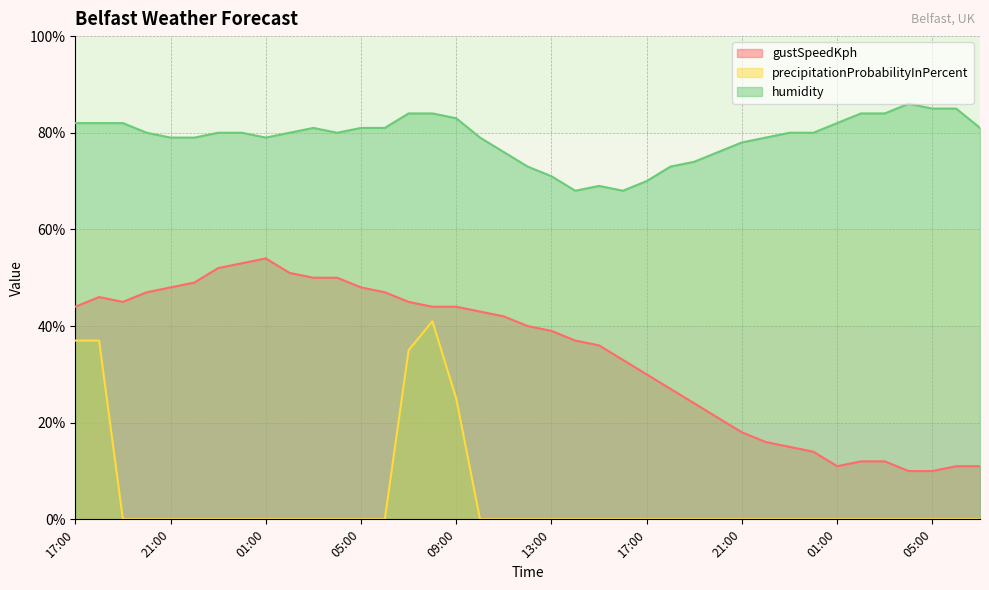

Which has a higher value, 06:00 or 22:00?

22:00